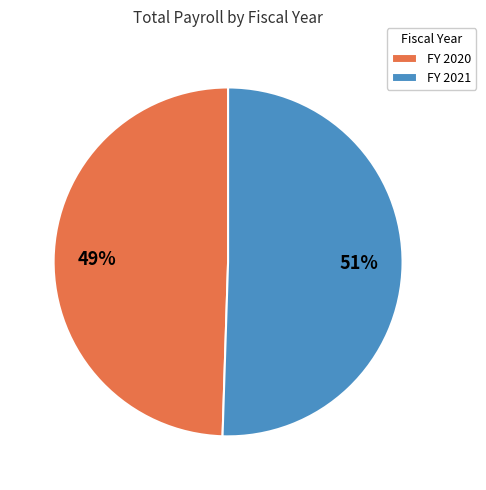

To the nearest percent, what is the combined percentage of FY 2020 and FY 2021?

100%